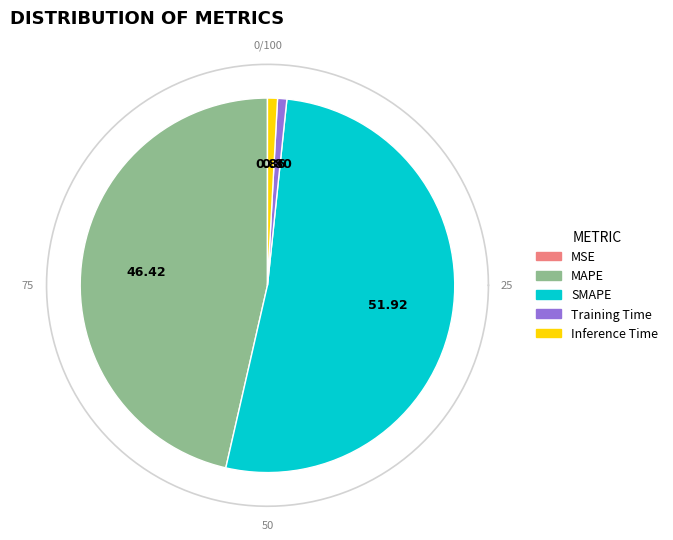

Combined, what portion of the pie is SMAPE and Training Time?

52.7%